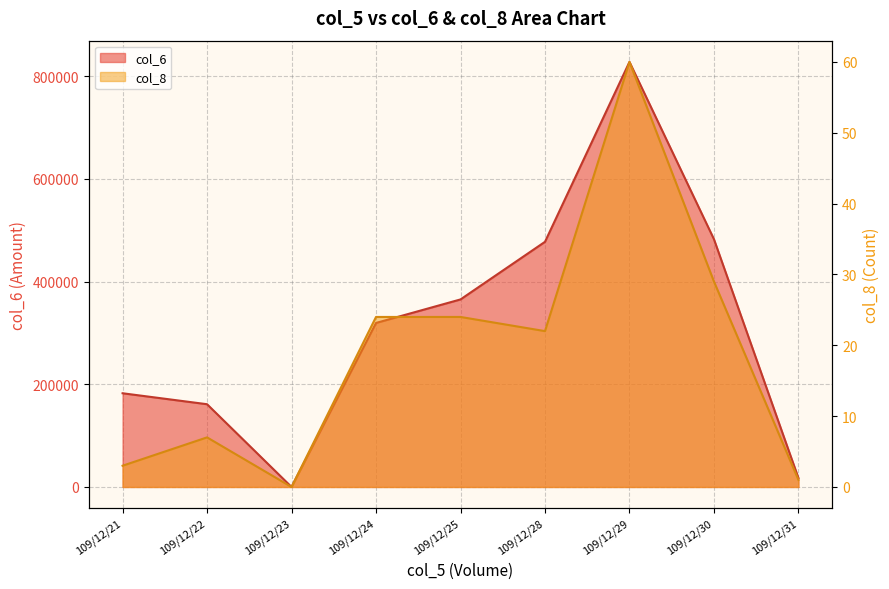

What is the sum of all col_8 values?

170